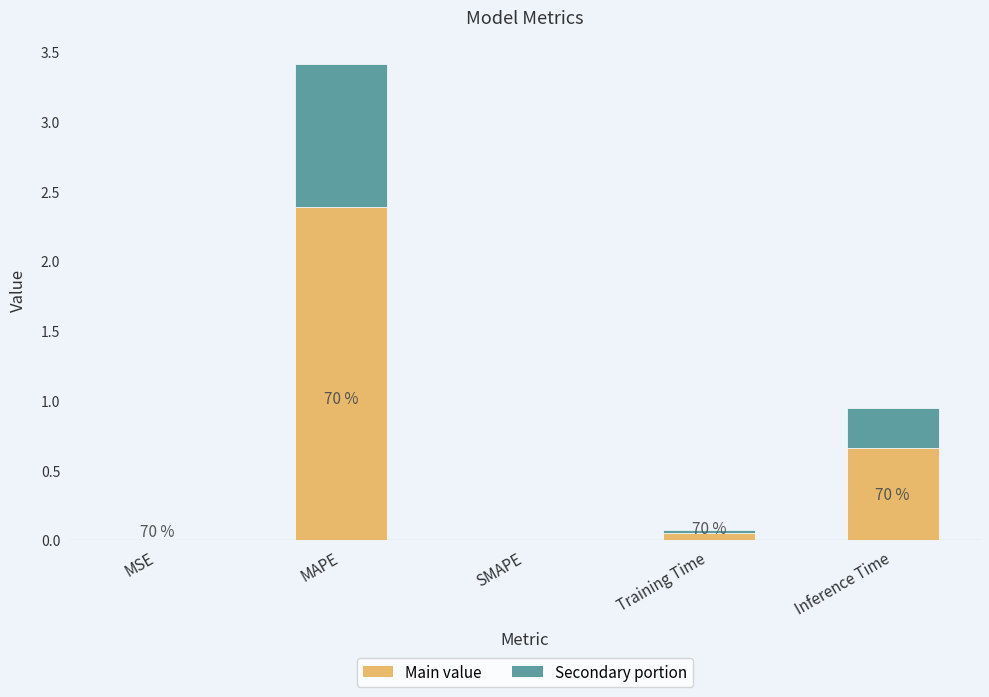

True or false: Main value has a value of 0.0 at SMAPE.

True